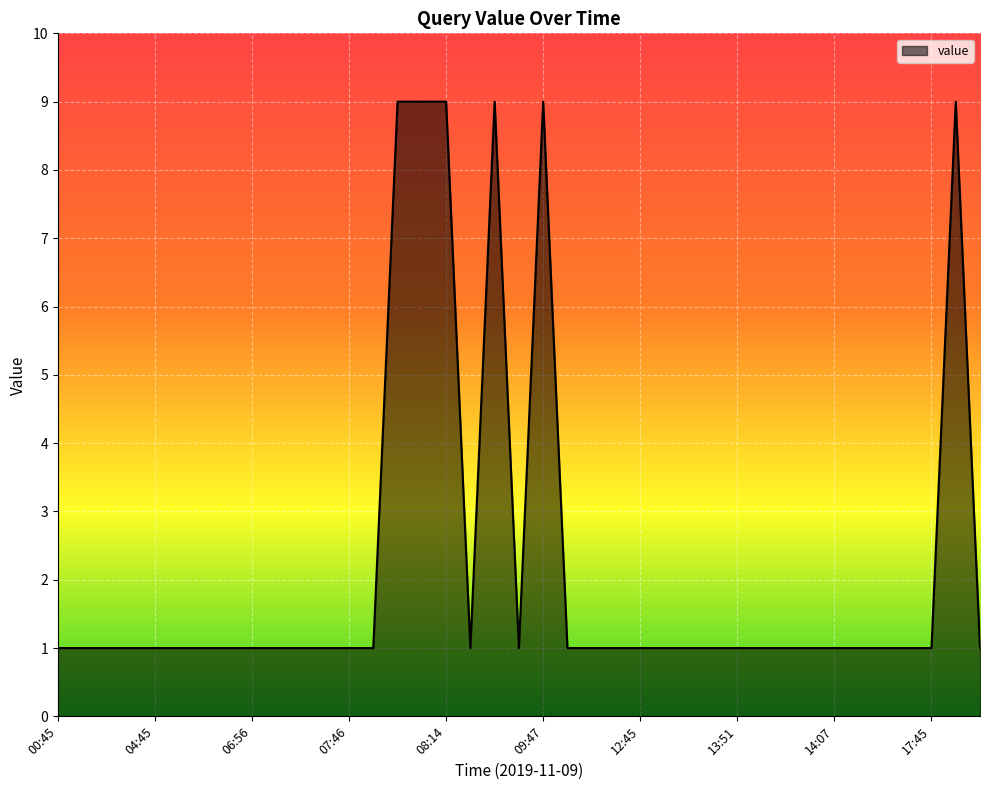

How many lines are shown in the chart?

1